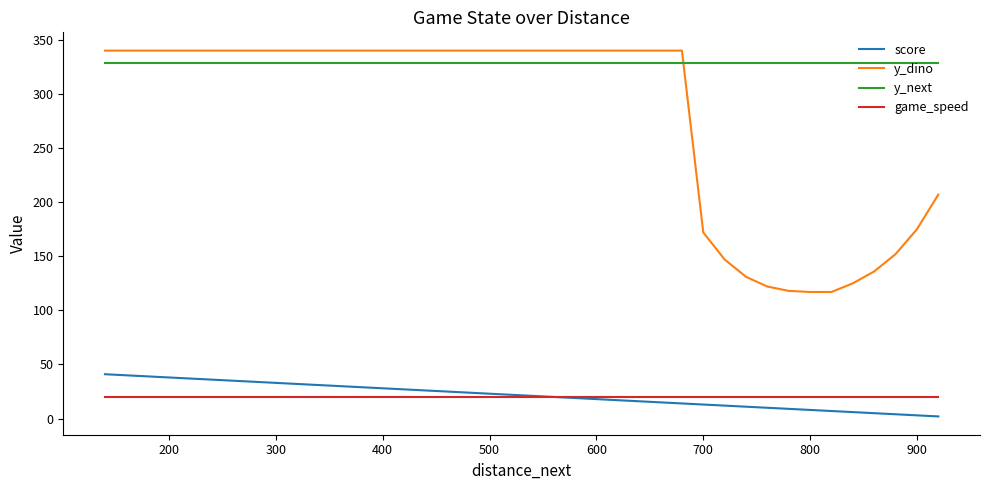

List the series in order of their peak value, lowest first.

game_speed, score, y_next, y_dino